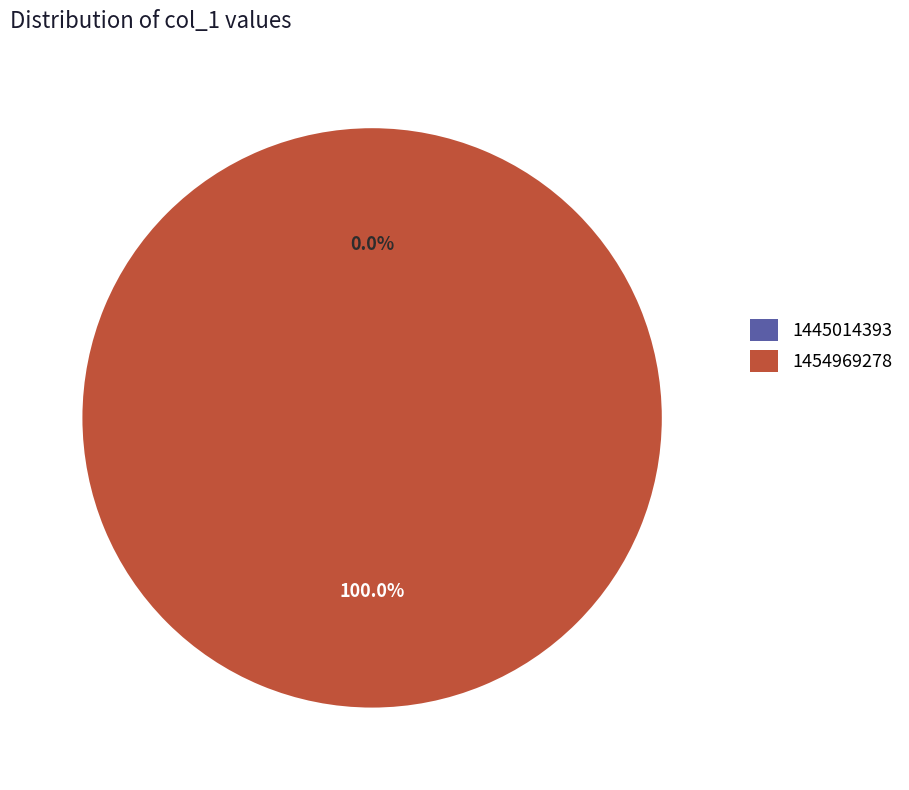

What is the majority slice?

1454969278